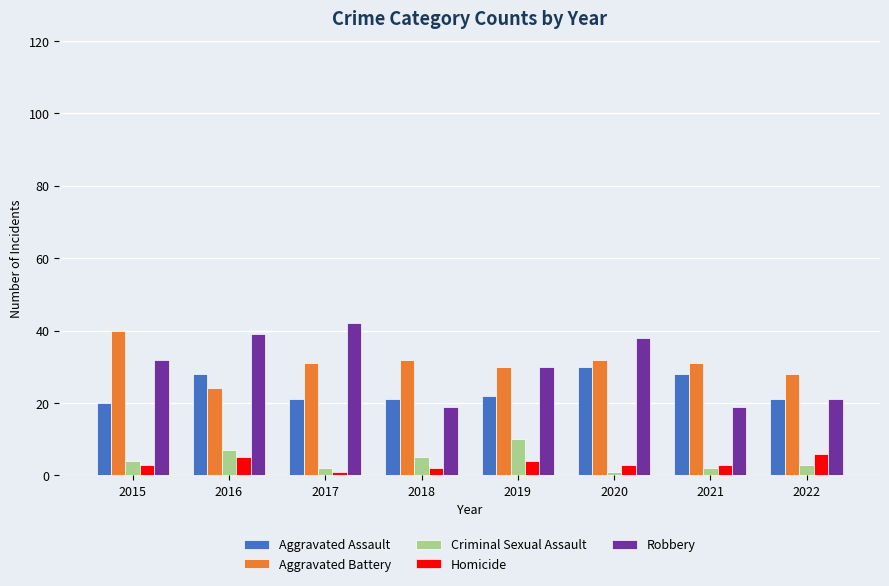

What is the smallest value displayed?

1